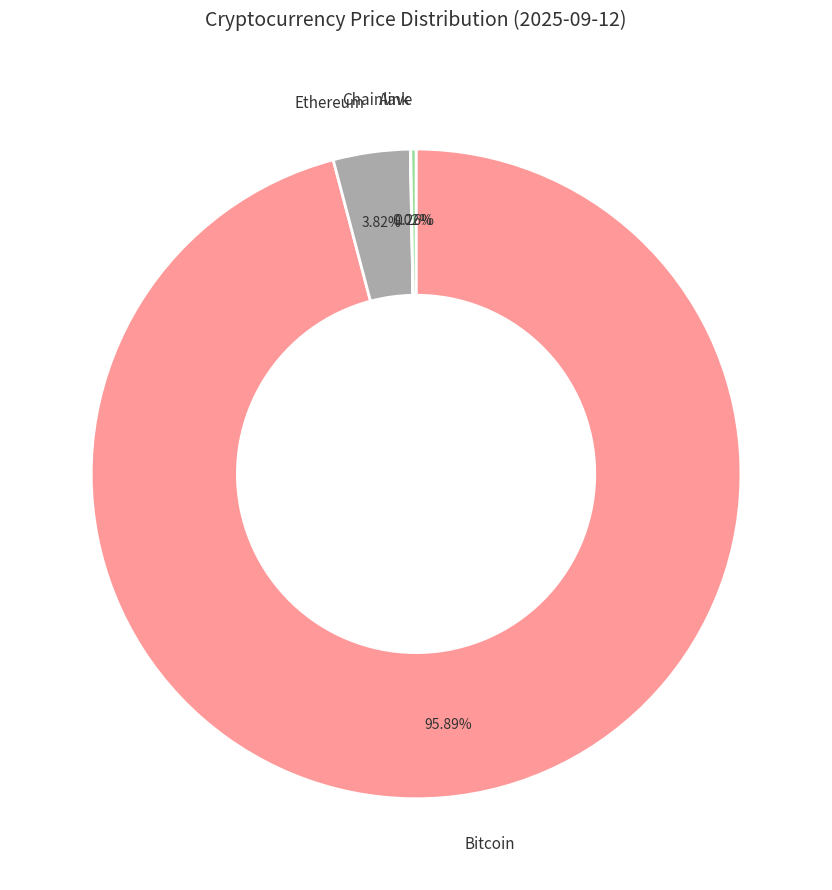

Is there any slice that represents more than half of the pie?

Yes